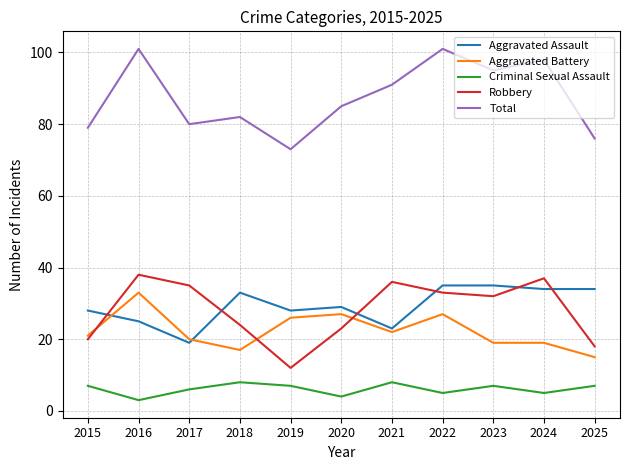

What is the average value of the Criminal Sexual Assault series?

6